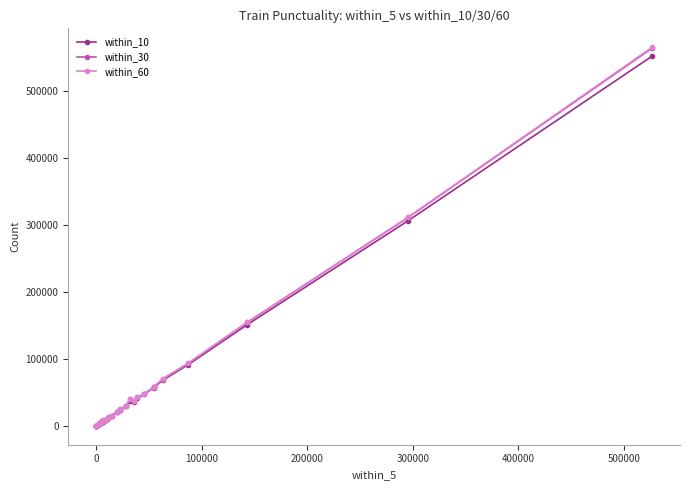

Which series has the widest spread of values?

within_60